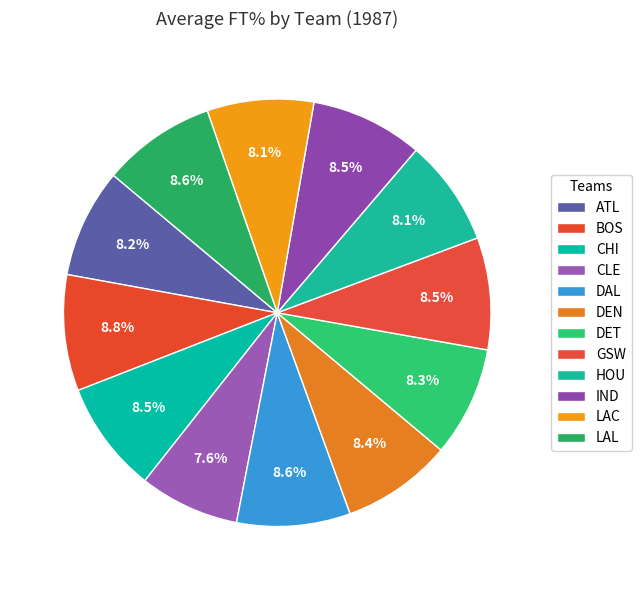

How many slices are in this pie chart?

12